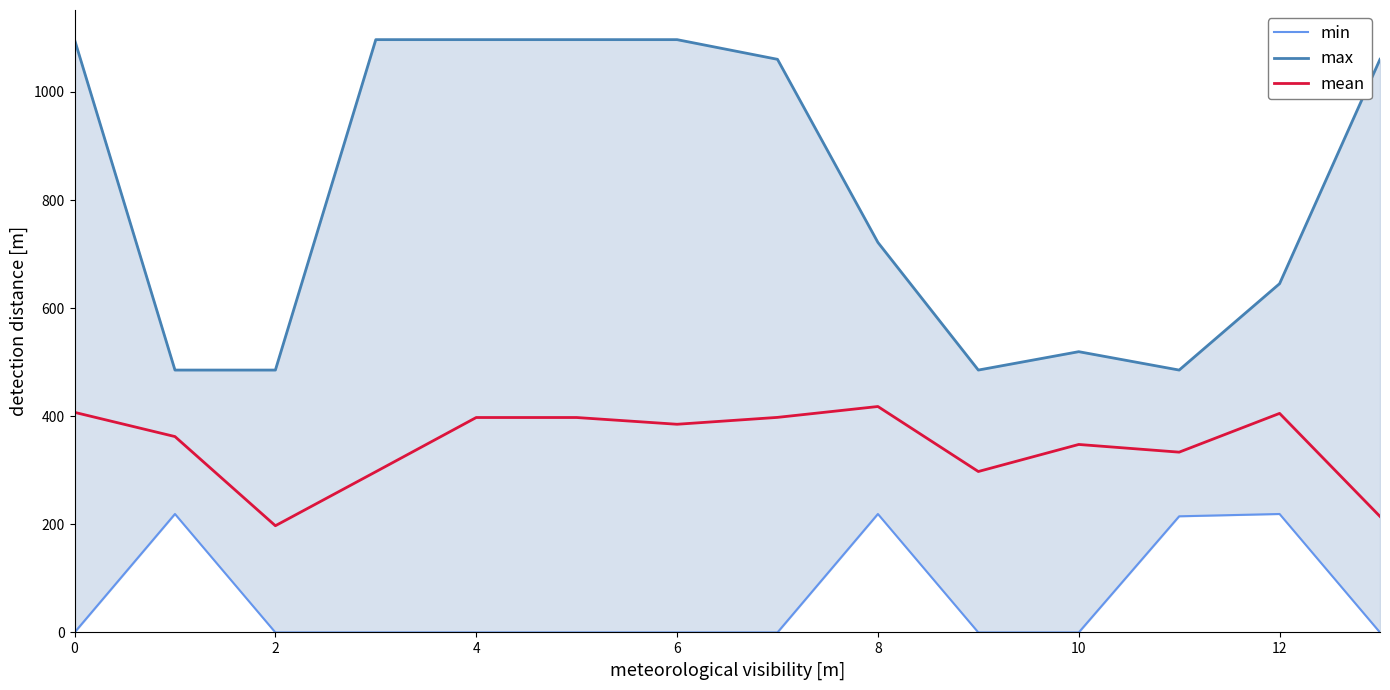

How many interior local valleys does the max series have?

2